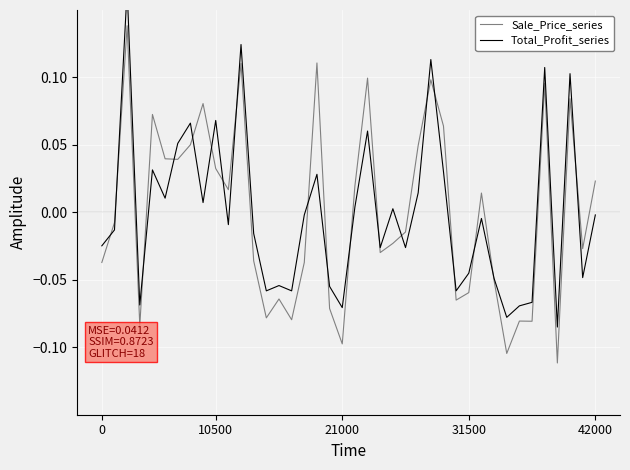

At how many categories does at least one series exceed 0?

20